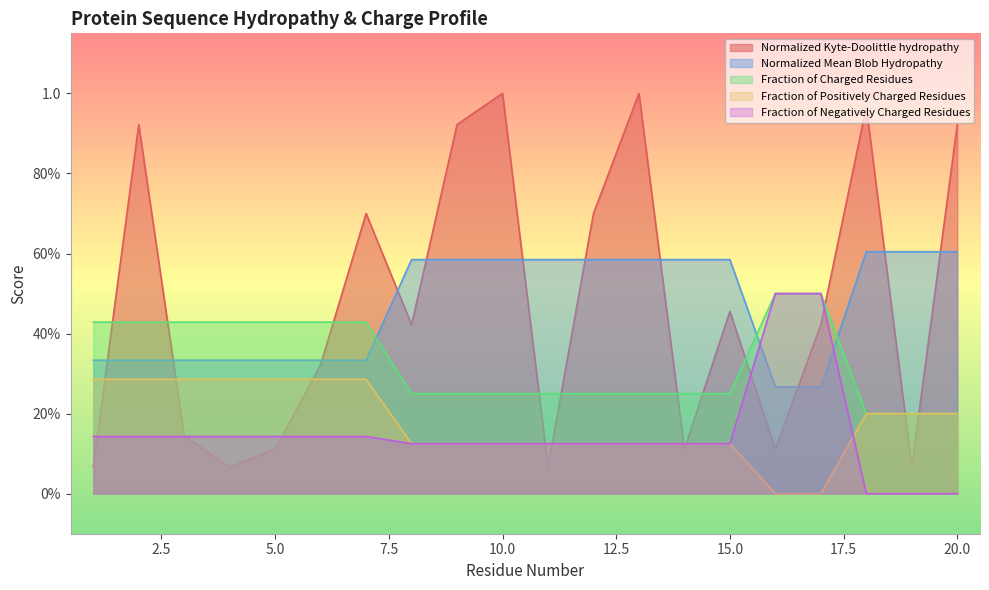

The value of Fraction_of_Negatively_Charged_Residues at 18 is 0.0. True or false?

True